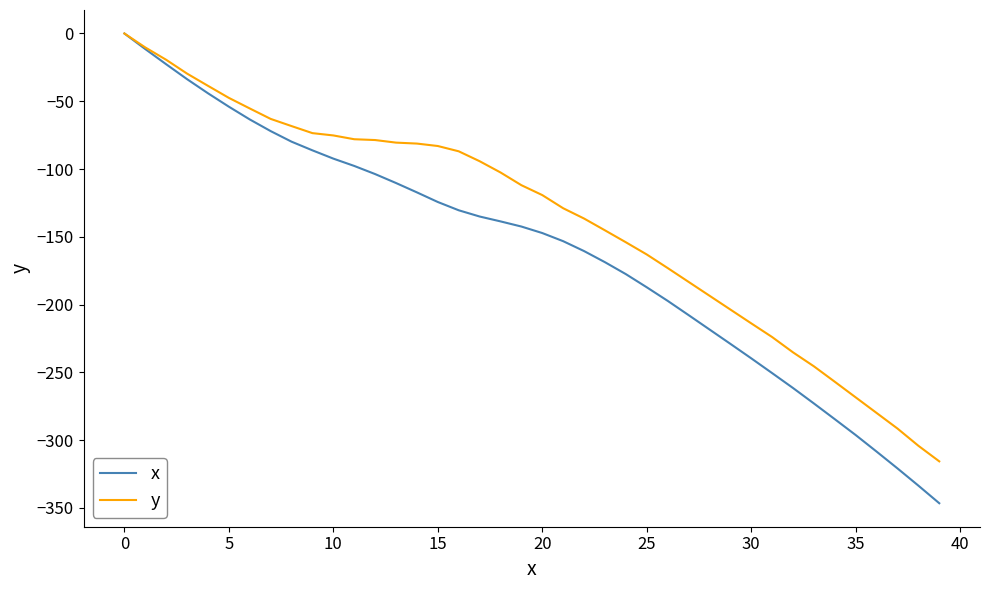

What is the difference between the maximum and minimum values in the x series?

346.5